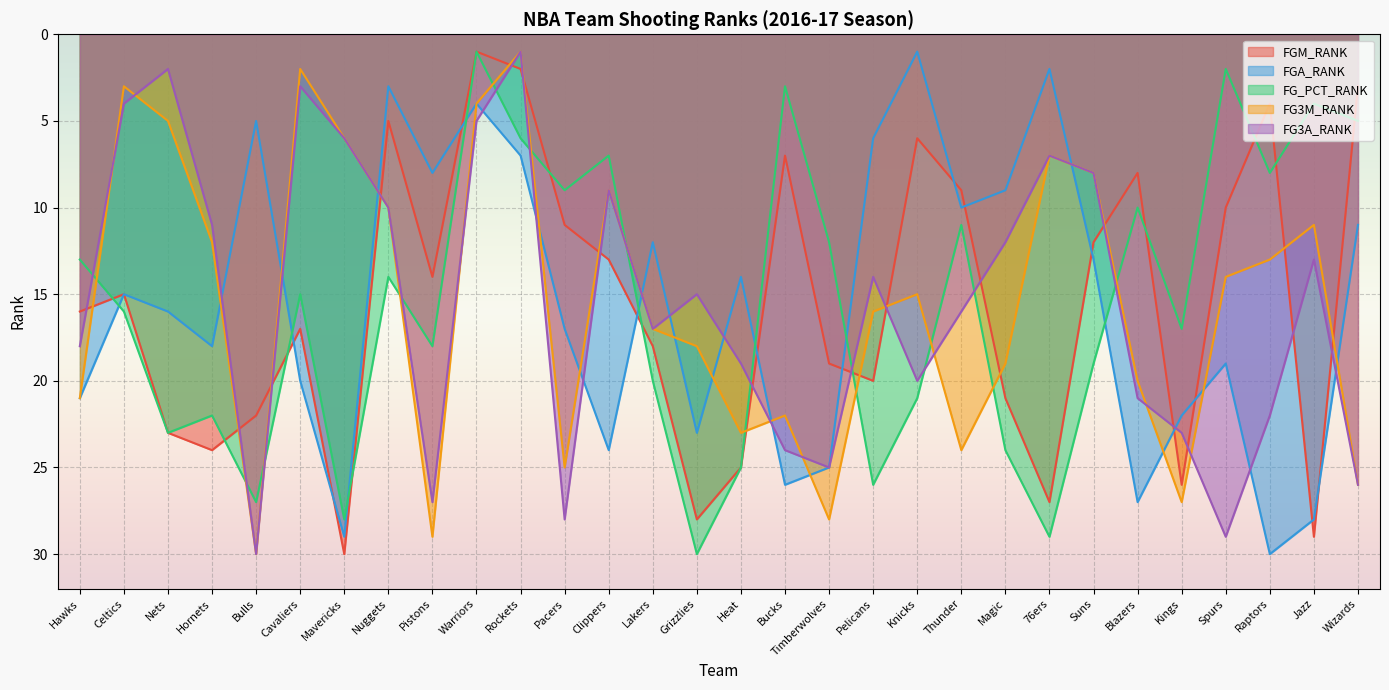

How many series are shown in this chart?

5